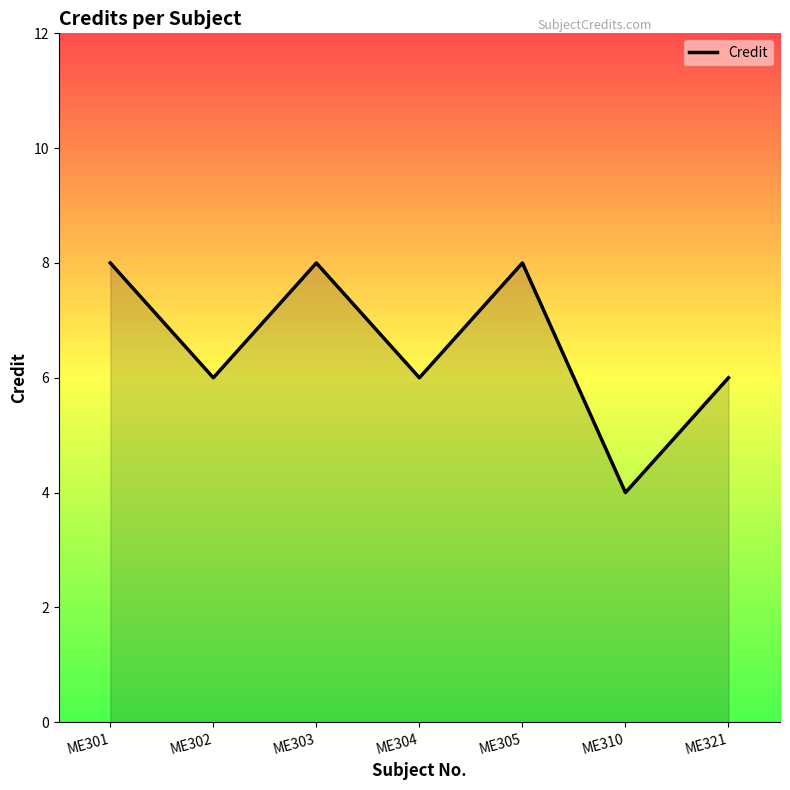

What is the change in value from ME301 to ME310?

-4